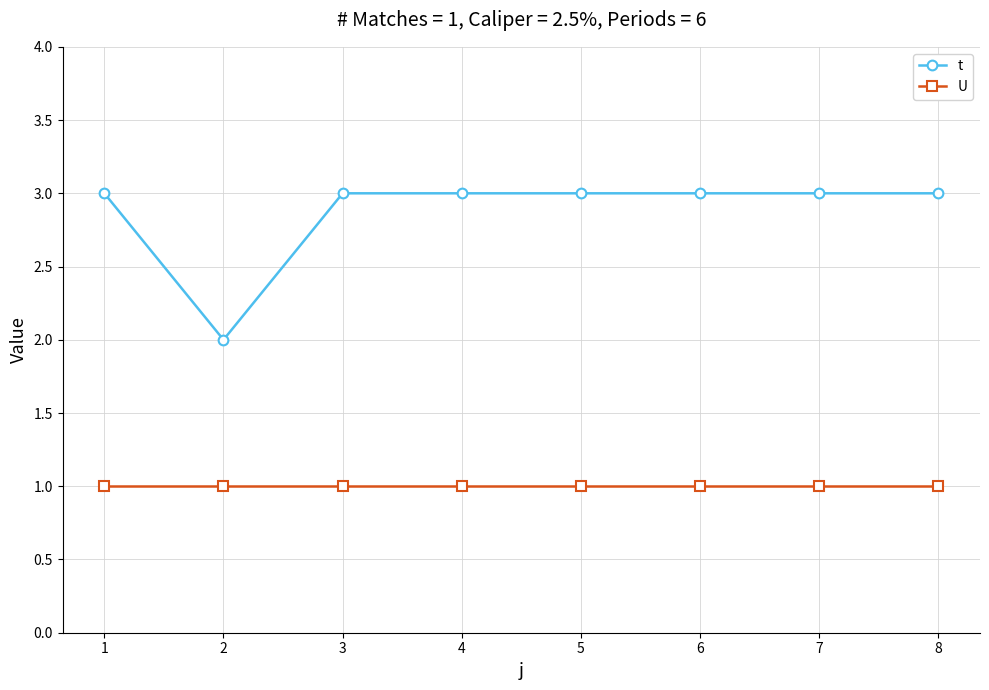

What is the spread (max minus min) of values at 1?

2